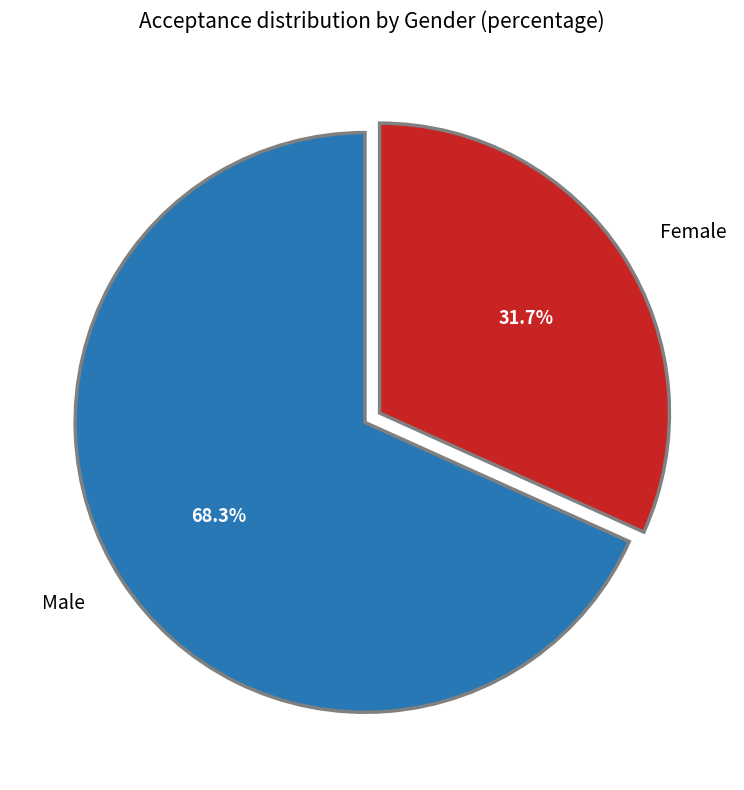

To the nearest percent, what portion does Male represent?

68%